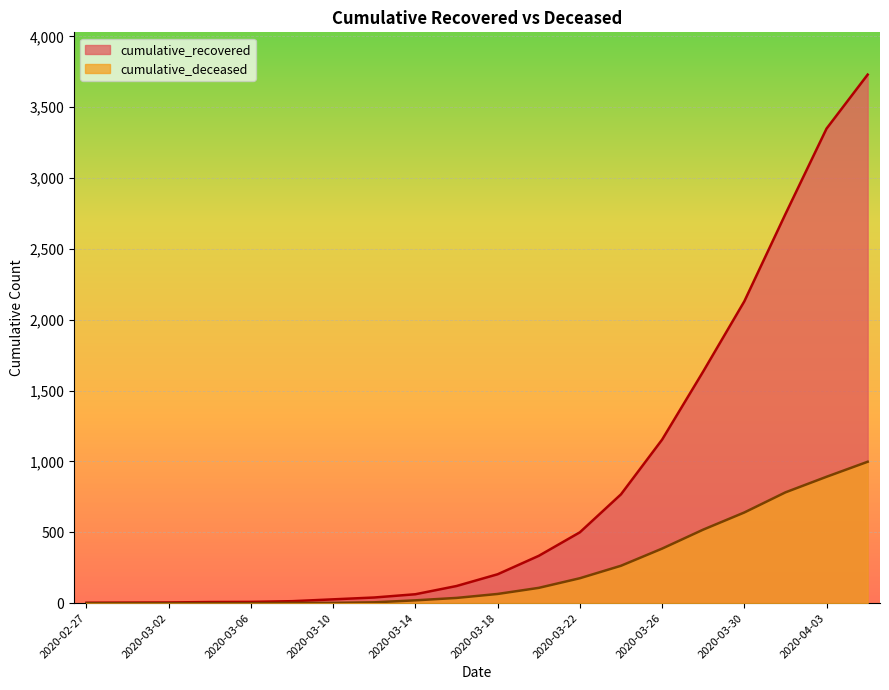

Is the value of cumulative_recovered at 2020-03-18 greater than the value of cumulative_deceased at 2020-04-01?

No